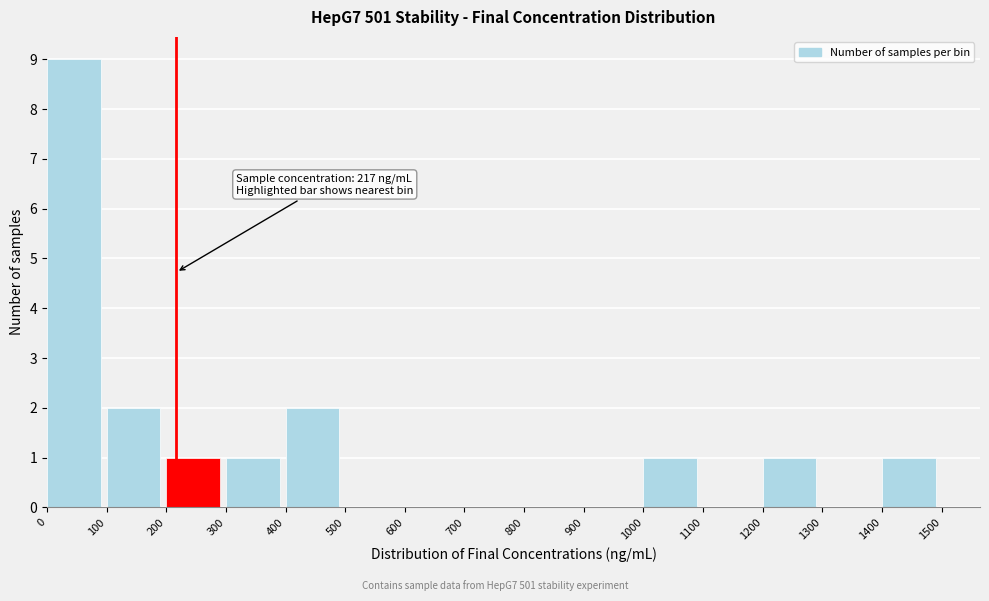

Which range on the x-axis has the tallest bar?

0 to 100